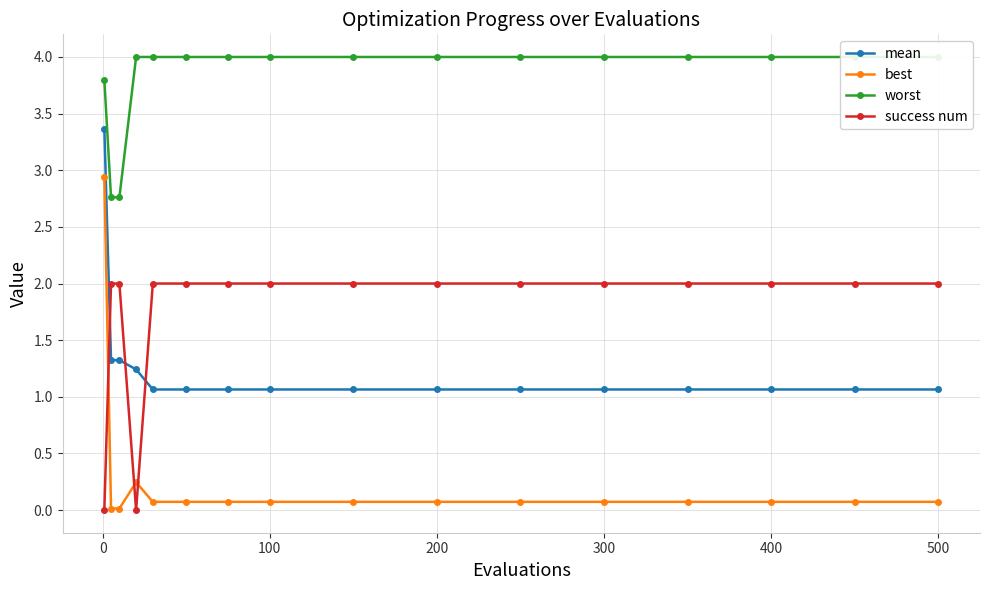

True or false: mean and success num cross at least once.

True